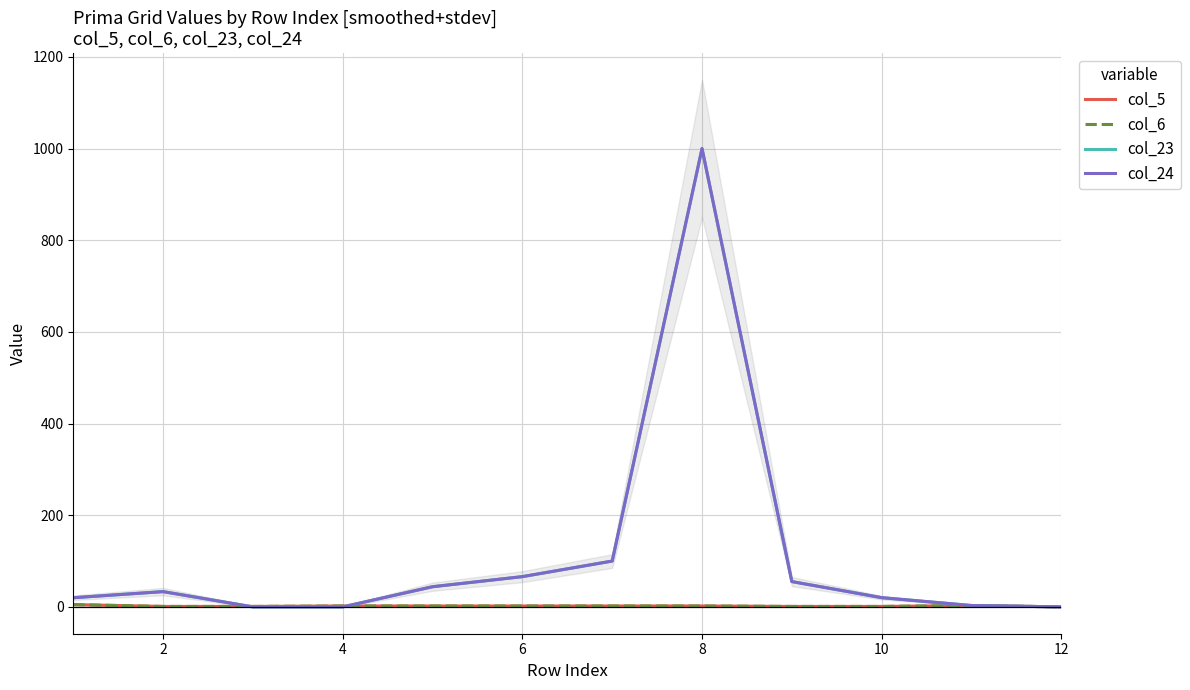

What is the difference between the maximum and minimum values in the col_23 series?

1000.0